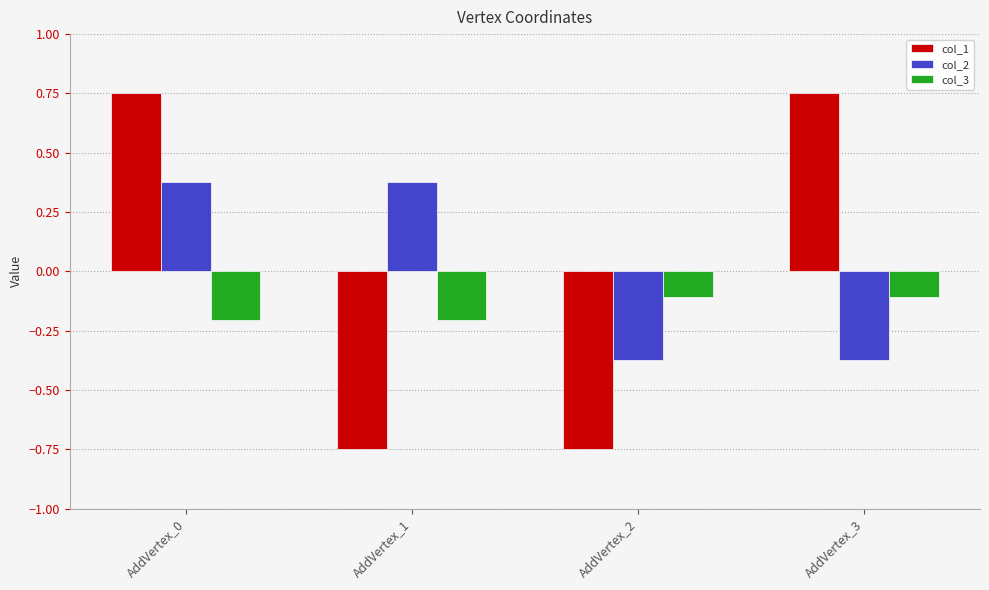

Does the chart contain stacked bars?

No